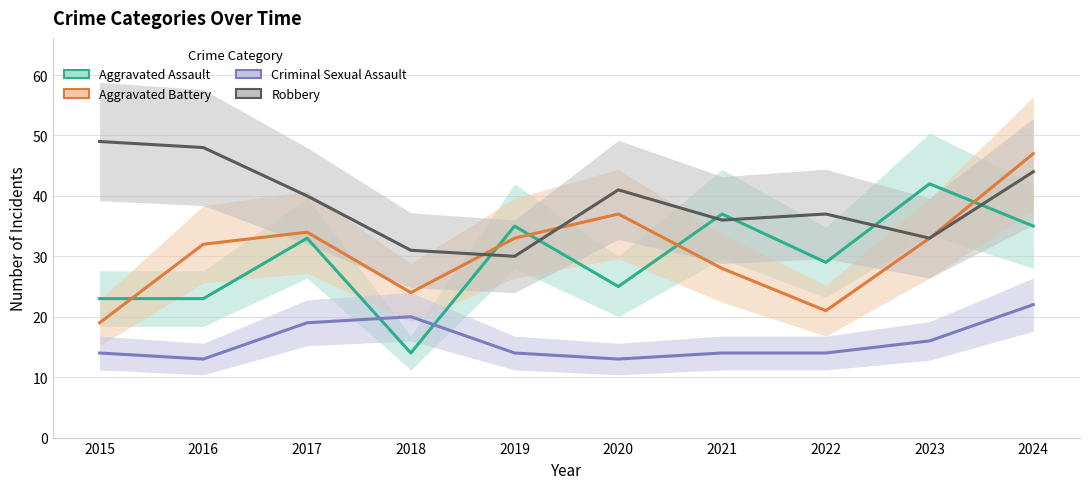

What is the value of the Robbery point at the 9th from the left?

33